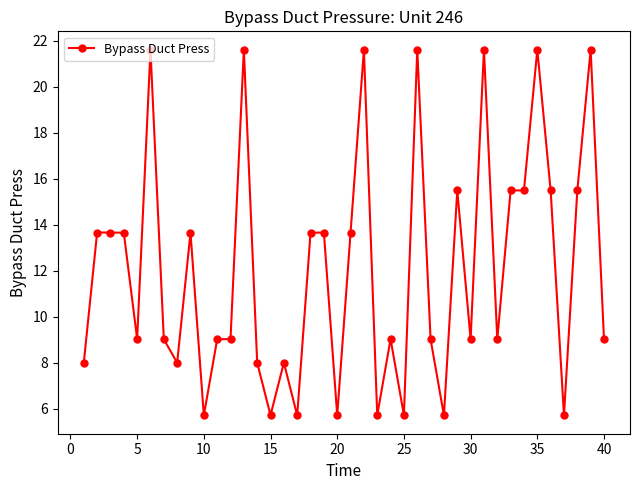

How many data points does each series have?

40